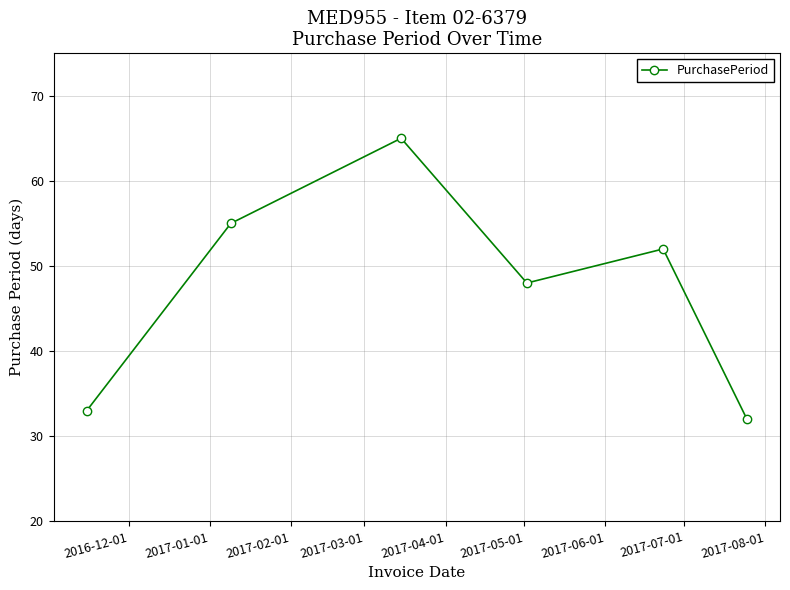

What is the sum of all values?

285